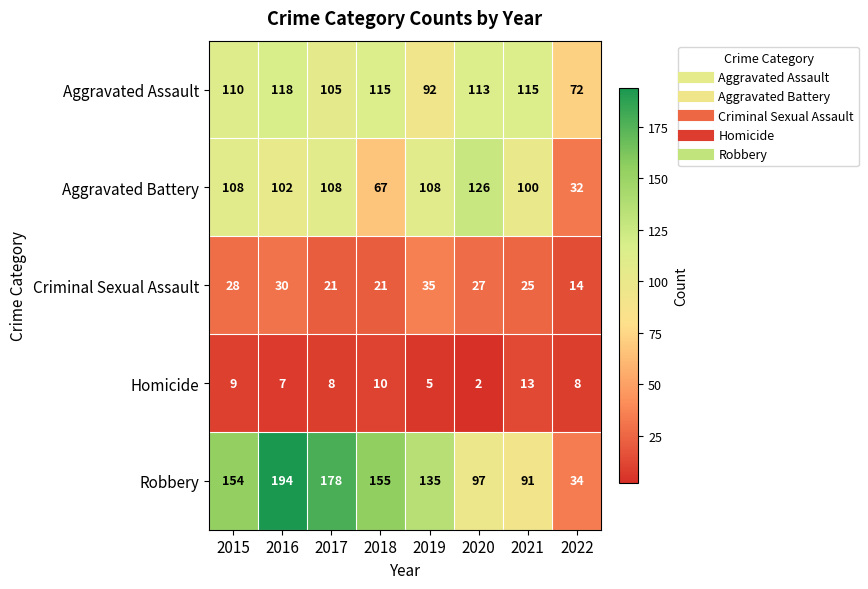

Which series has the largest range (max minus min)?

Robbery